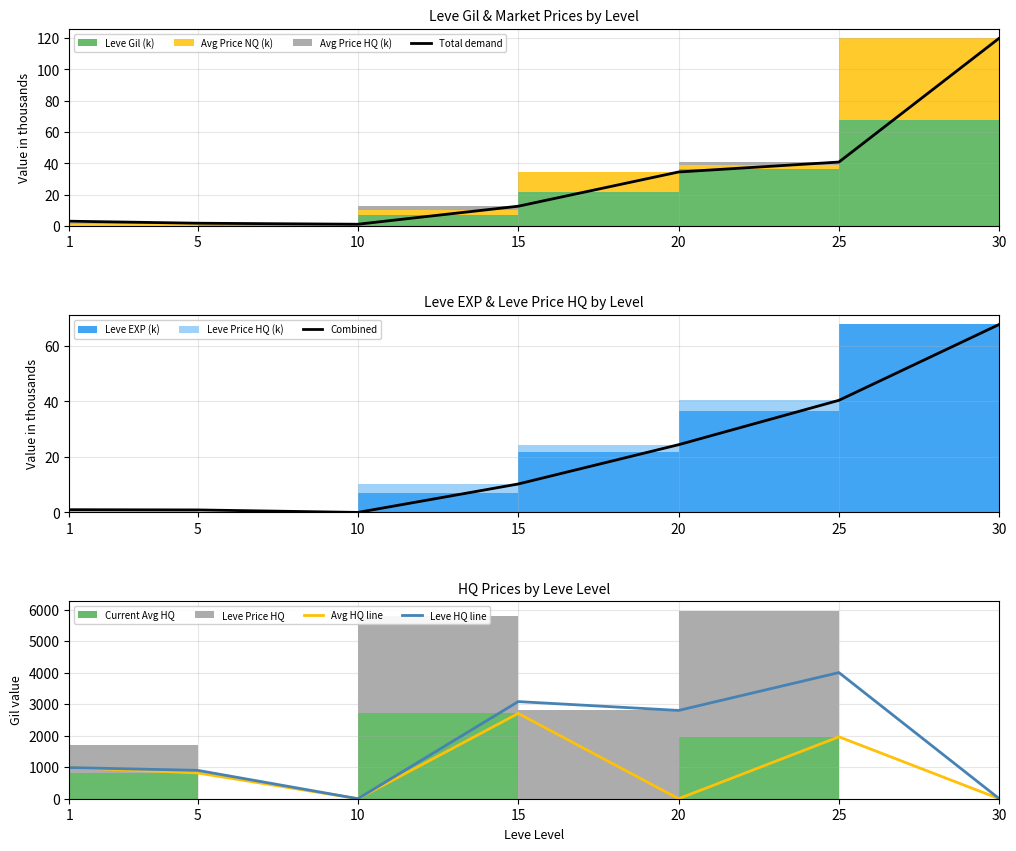

Is this an area chart (filled region under the line)?

No